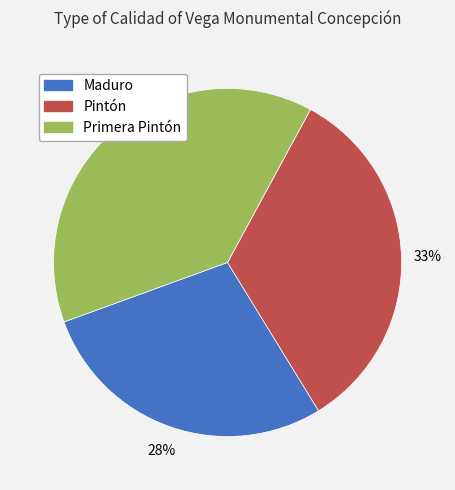

To the nearest percent, what percentage of the pie is Pintón?

33%